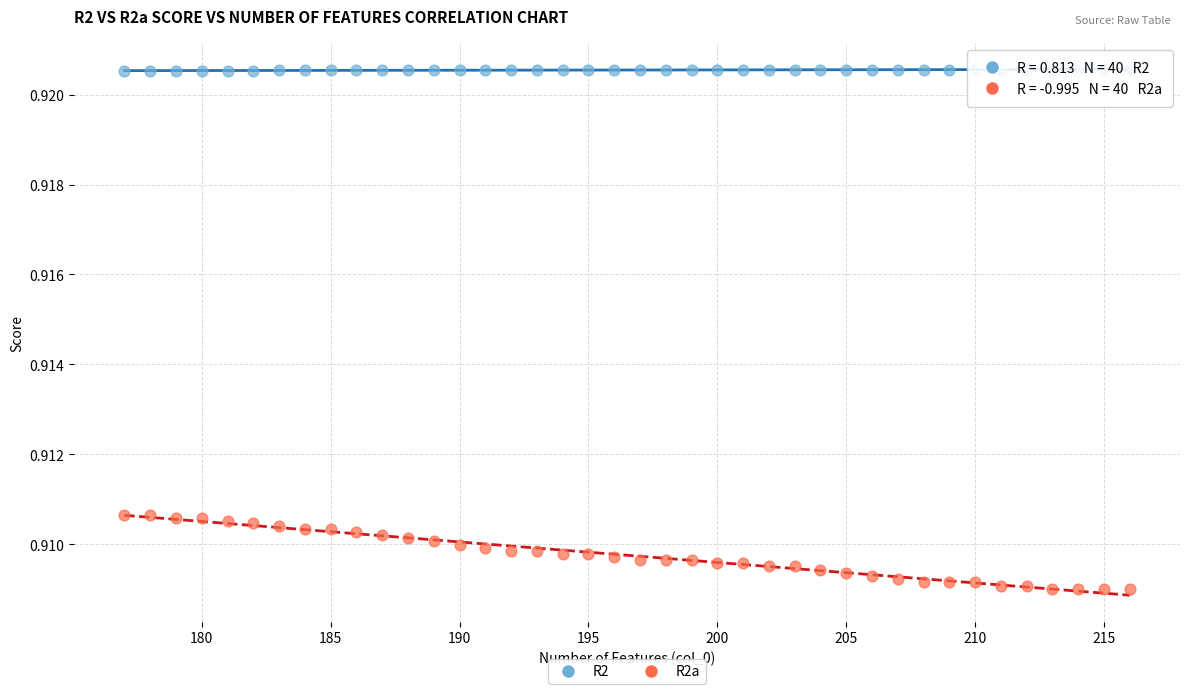

What are all the series names shown in the legend?

R2, R2a